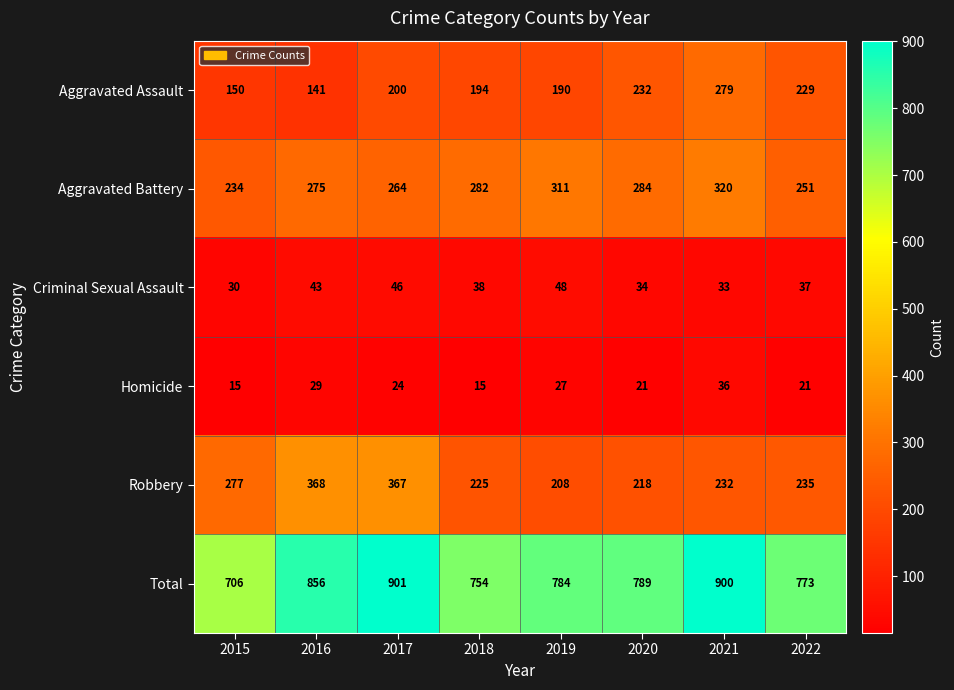

What is the maximum value shown in the chart?

901